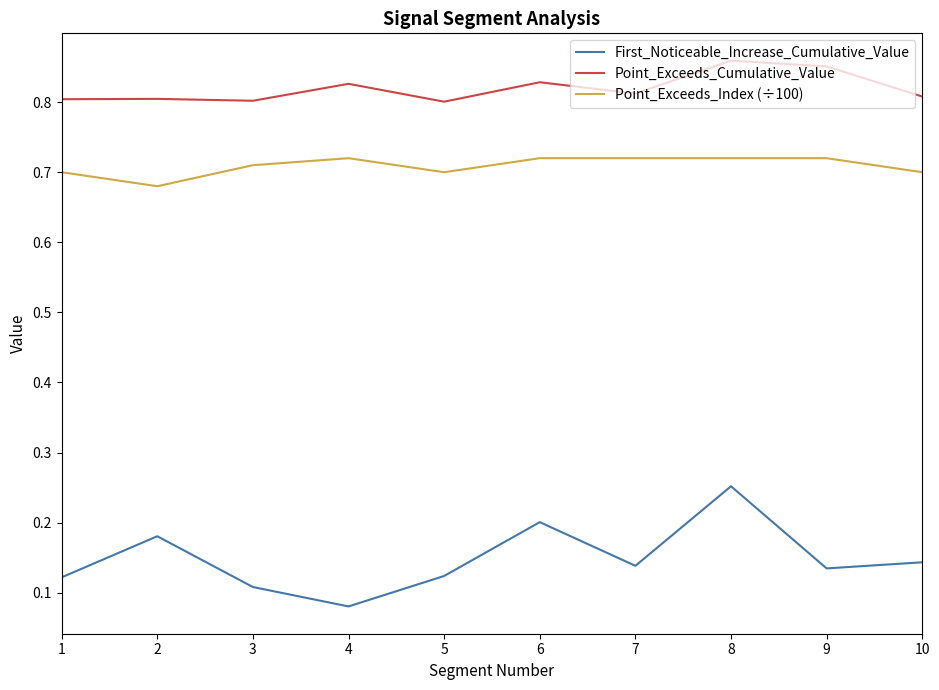

Rank the series by their maximum value, from highest to lowest.

Point_Exceeds_Cumulative_Value, Point_Exceeds_Index (÷100), First_Noticeable_Increase_Cumulative_Value